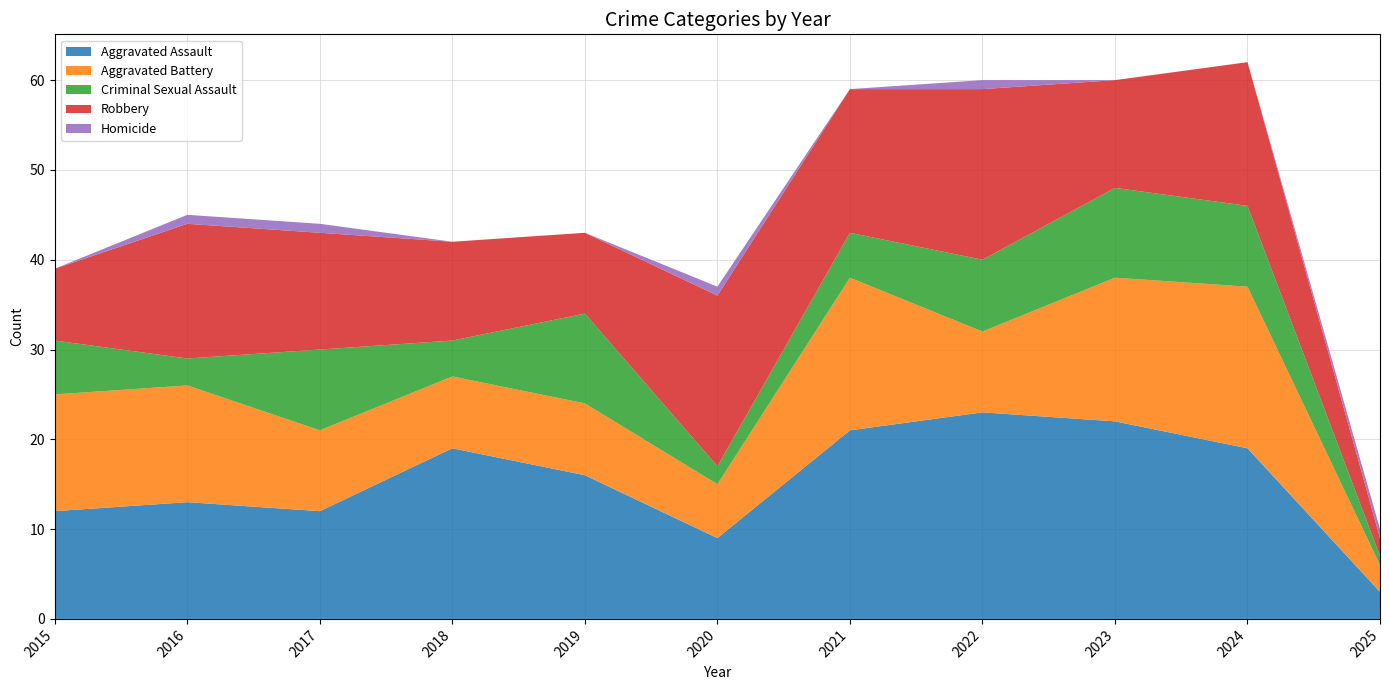

Reading left to right, what are all the values shown in this chart?

Aggravated Assault: 2015=12	2016=13	2017=12	2018=19	2019=16	2020=9	2021=21	2022=23	2023=22	2024=19	2025=3
Aggravated Battery: 2015=13	2016=13	2017=9	2018=8	2019=8	2020=6	2021=17	2022=9	2023=16	2024=18	2025=3
Criminal Sexual Assault: 2015=6	2016=3	2017=9	2018=4	2019=10	2020=2	2021=5	2022=8	2023=10	2024=9	2025=1
Robbery: 2015=8	2016=15	2017=13	2018=11	2019=9	2020=19	2021=16	2022=19	2023=12	2024=16	2025=2
Homicide: 2015=0	2016=1	2017=1	2018=0	2019=0	2020=1	2021=0	2022=1	2023=0	2024=0	2025=1